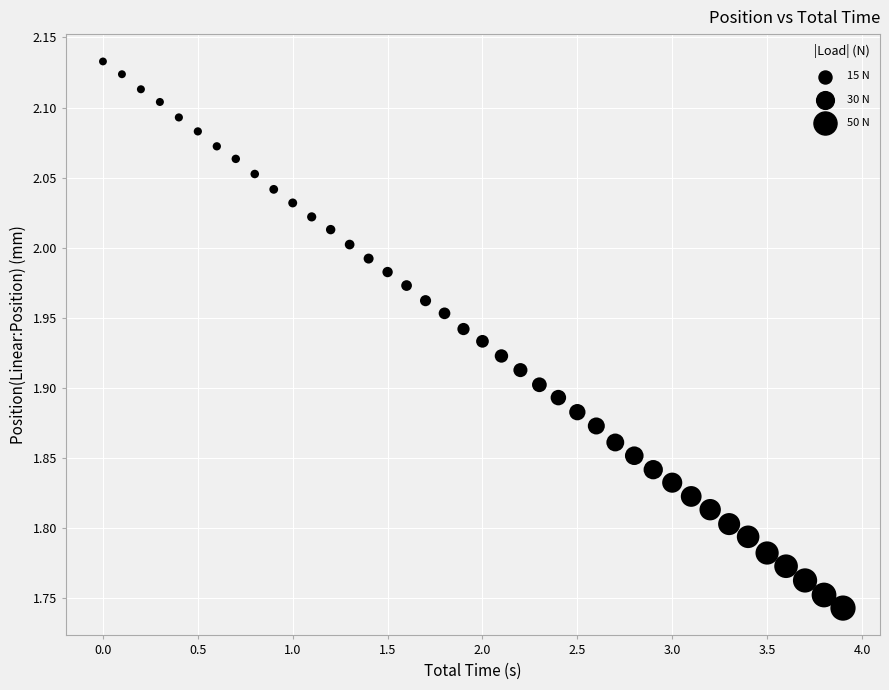

What is the range of X values (max minus min)?

3.9